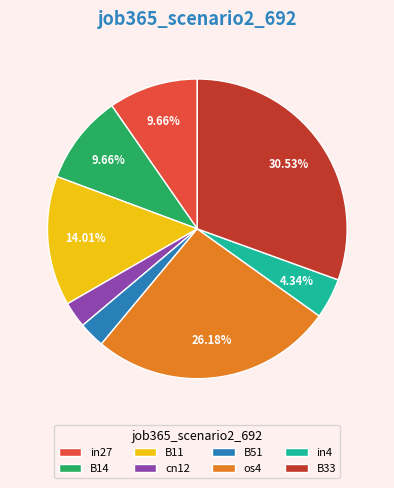

To the nearest percent, what percentage of the pie is cn12?

3%